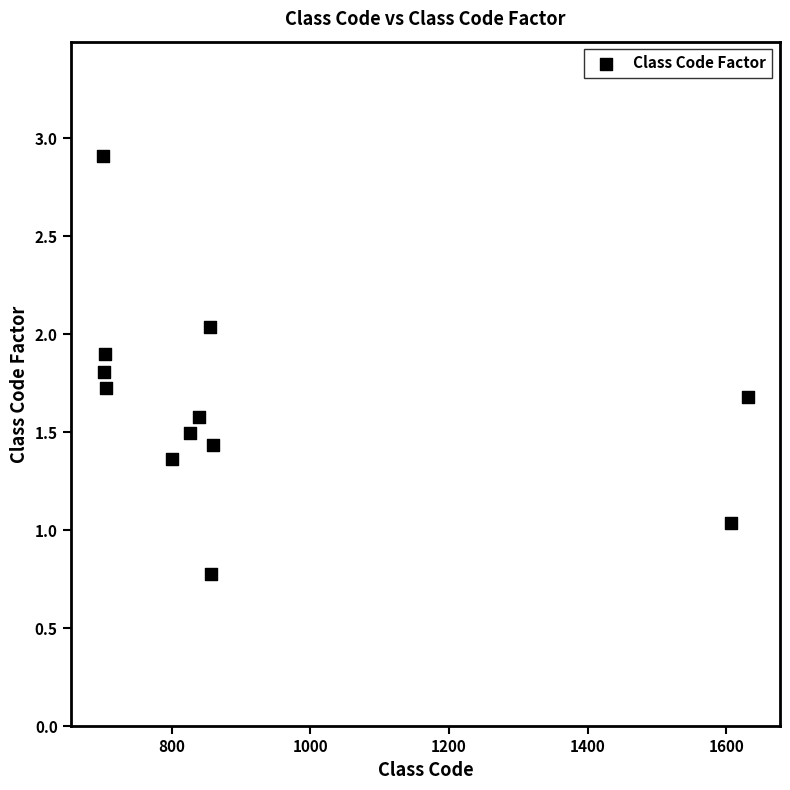

What is the average X value?

924.0